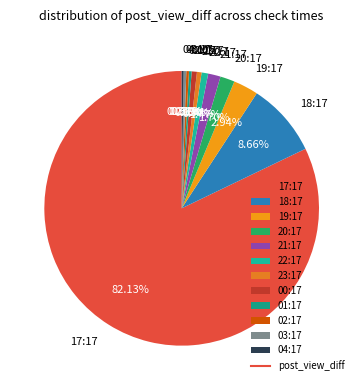

What is the ratio of the value at 01:17 to the value at 20:17?

0.2